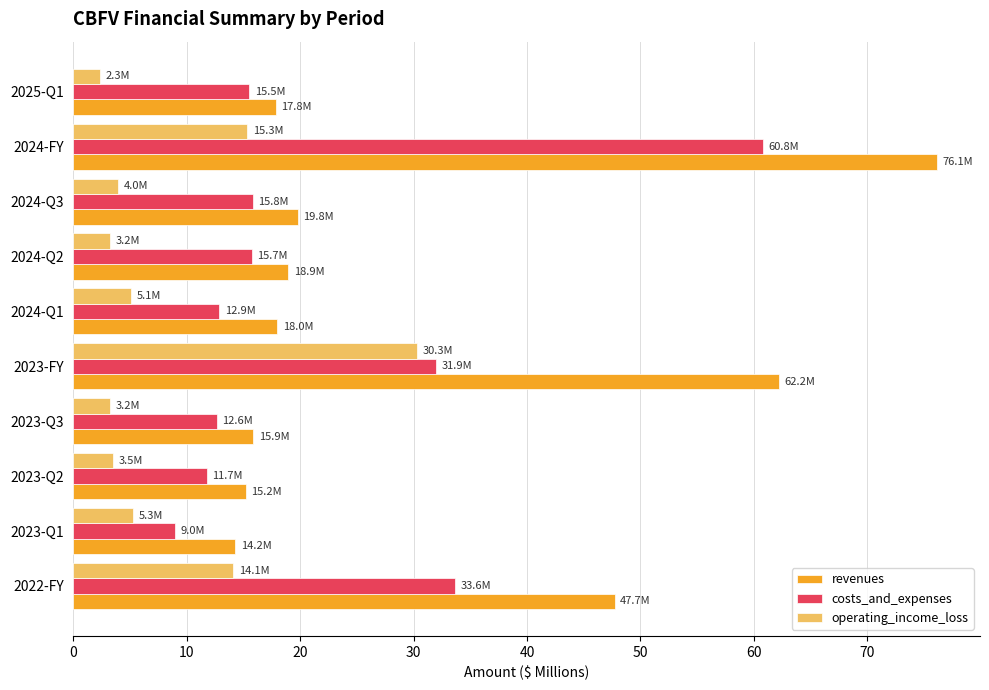

Which series has the largest total across all categories?

revenues